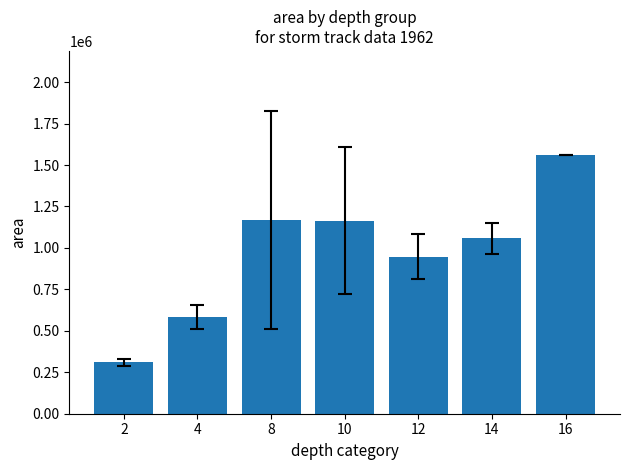

What is the value of the 7th bar from the left?

1563125.0